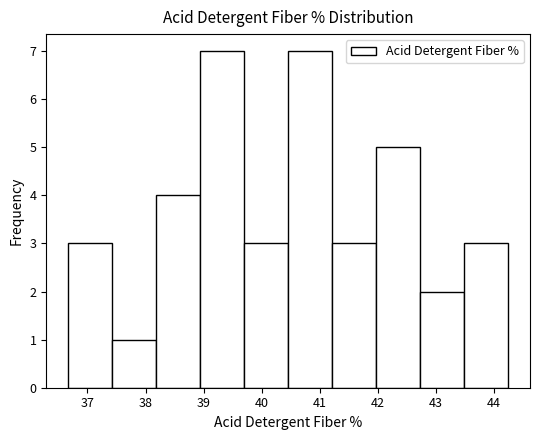

Reading left to right, transcribe this chart: for each bar, give the range it covers on the x-axis and its height. Neither the bar edges nor the heights are printed on the chart, so give them approximately, as read against the axes.

36.7 to 37.4: 3
37.4 to 38.2: 1
38.2 to 38.9: 4
38.9 to 39.7: 7
39.7 to 40.5: 3
40.5 to 41.2: 7
41.2 to 42.0: 3
42.0 to 42.7: 5
42.7 to 43.5: 2
43.5 to 44.2: 3